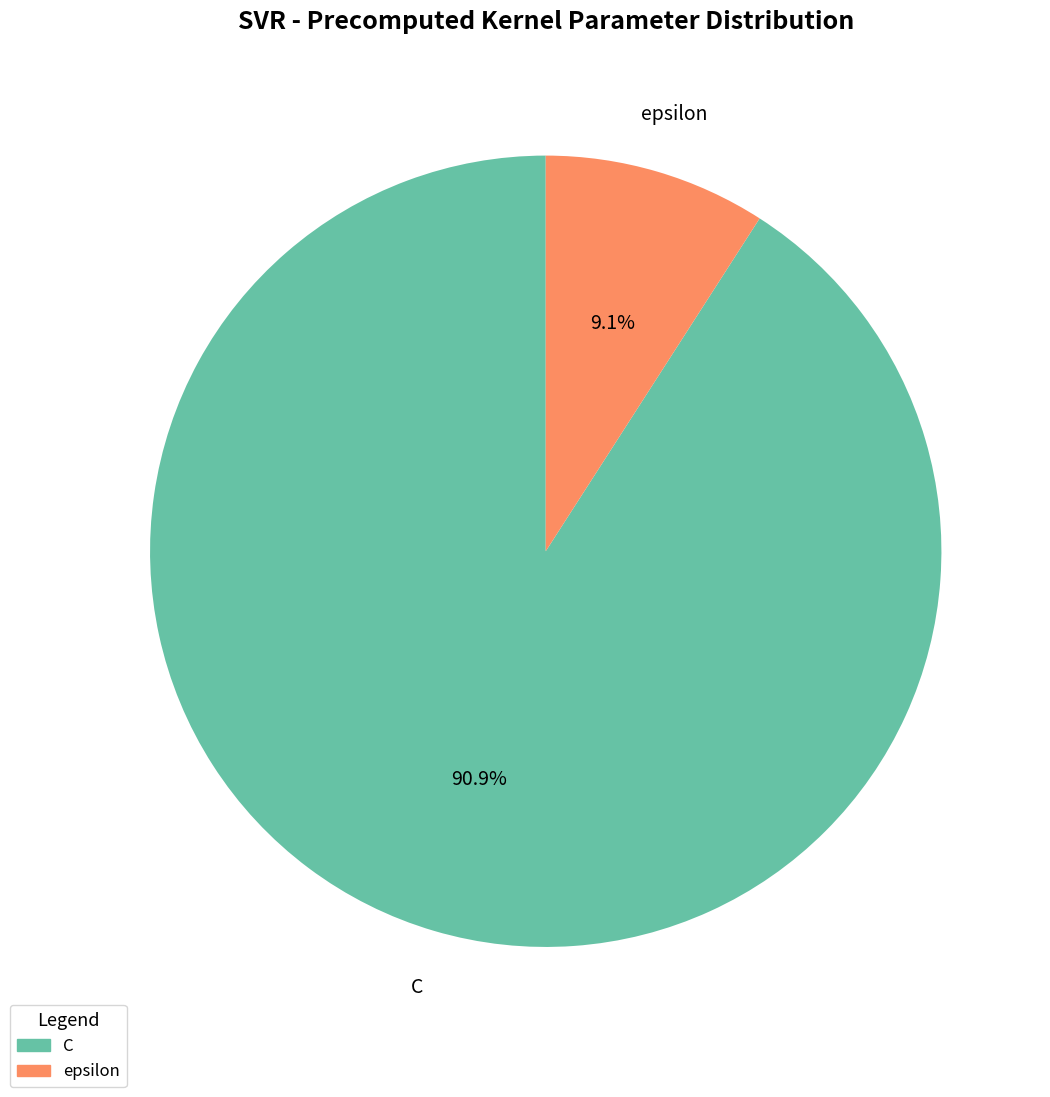

To the nearest percent, what is the difference between the largest and smallest slice percentages?

82%